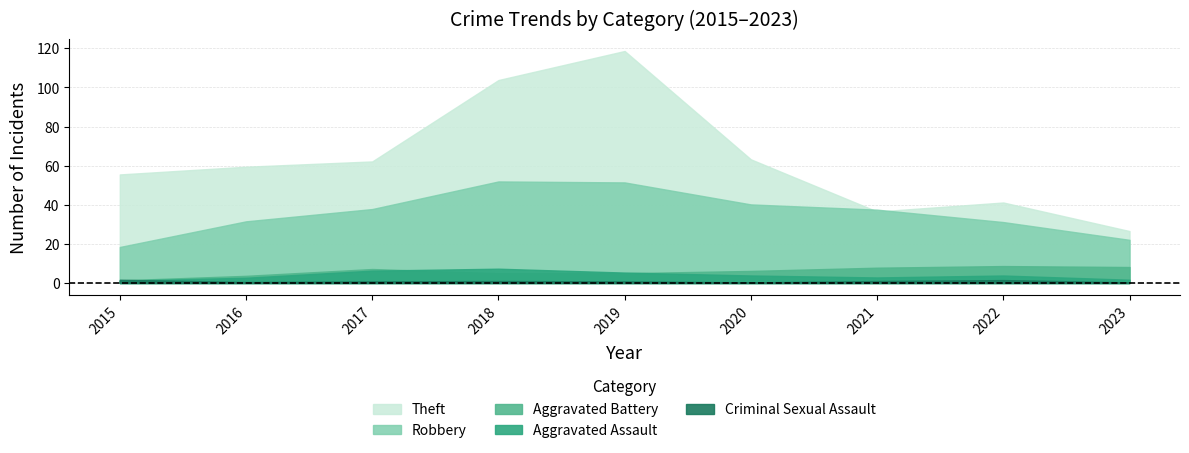

Between 2022 and 2016, which is larger?

2016